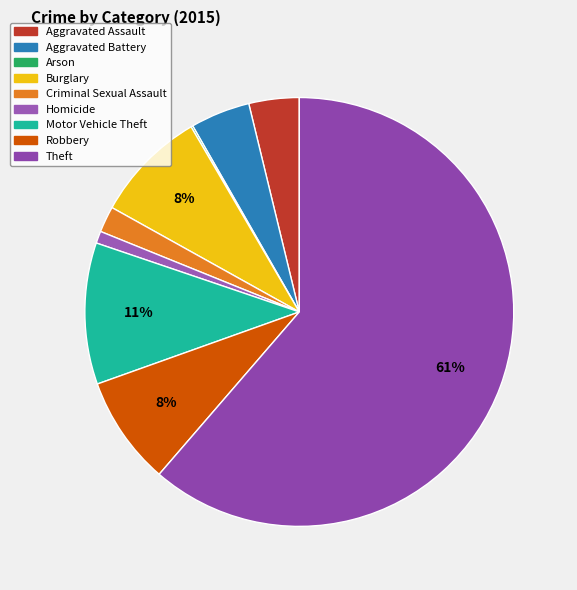

To the nearest percent, what is the difference between the largest and smallest slice percentages?

61%